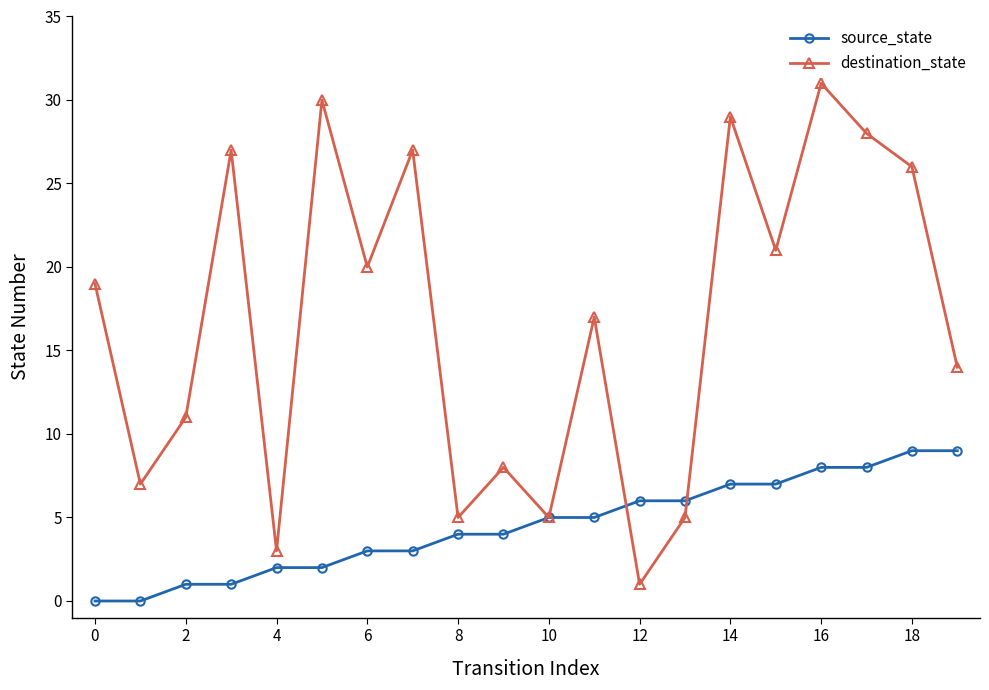

After their last crossing, which series has the higher values: destination_state or source_state?

destination_state